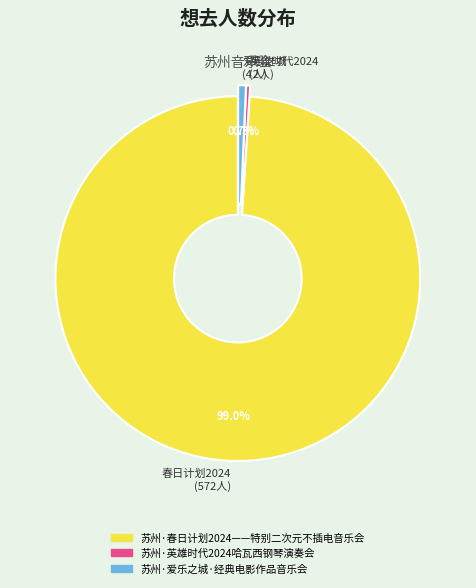

Which slice is the largest?

春日计划2024 (572人)